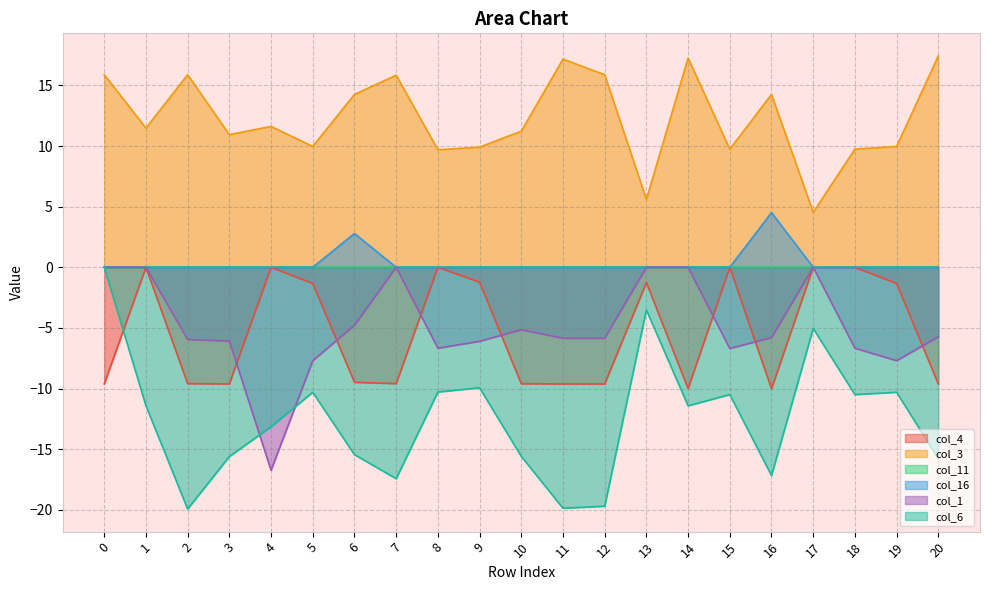

What is the spread (max minus min) of values at 13?

9.1